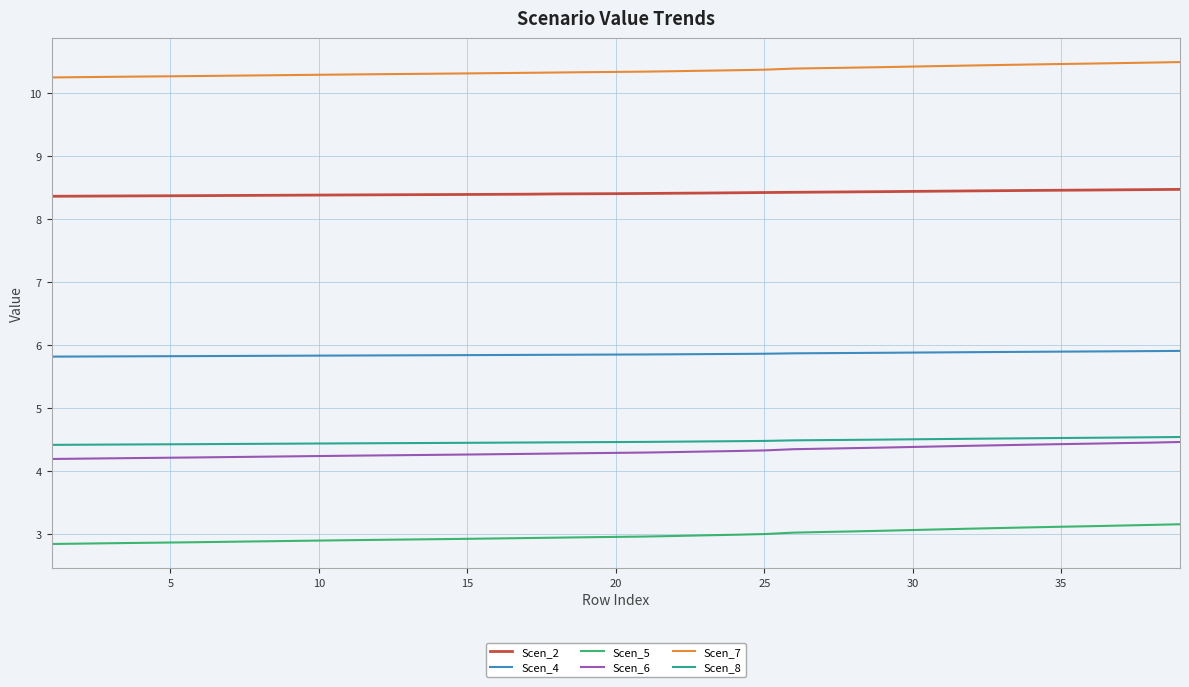

True or false: Scen_6 and Scen_4 intersect in this chart.

False